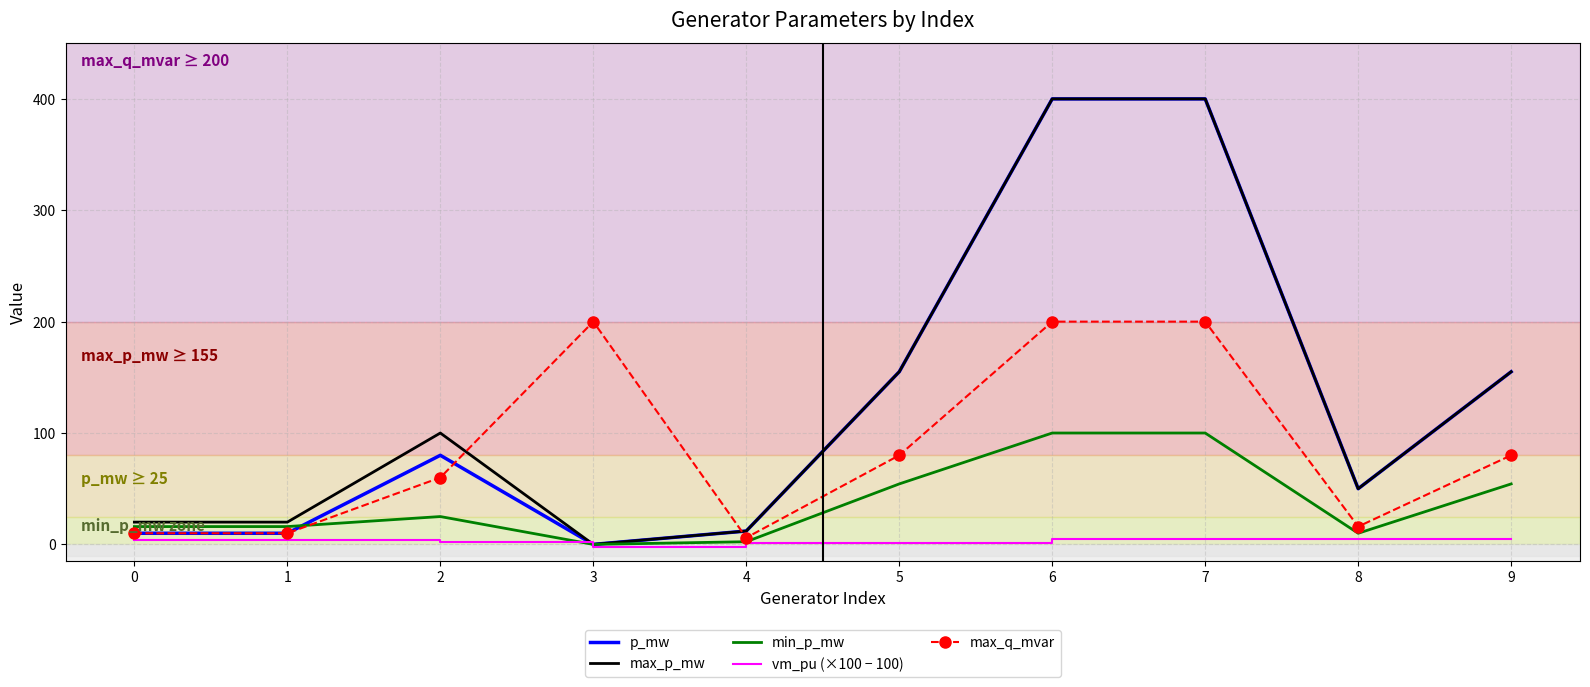

What are all the series names shown in the legend?

p_mw, max_p_mw, min_p_mw, vm_pu (×100 − 100), max_q_mvar